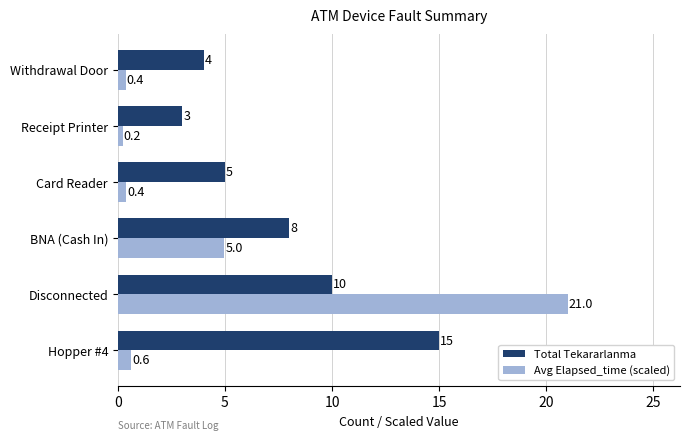

True or false: Total Tekararlanma has a value of 7.6 at Card Reader.

False